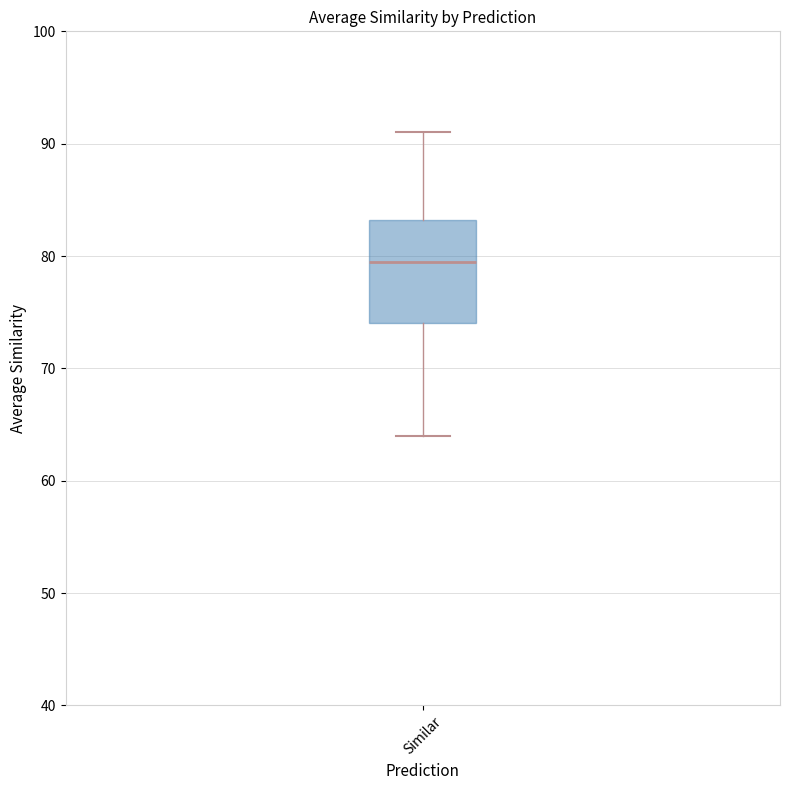

Where does the median line of the box for Similar sit on the y-axis? The values are not printed on the chart, so give them approximately, as read against the axis.

80